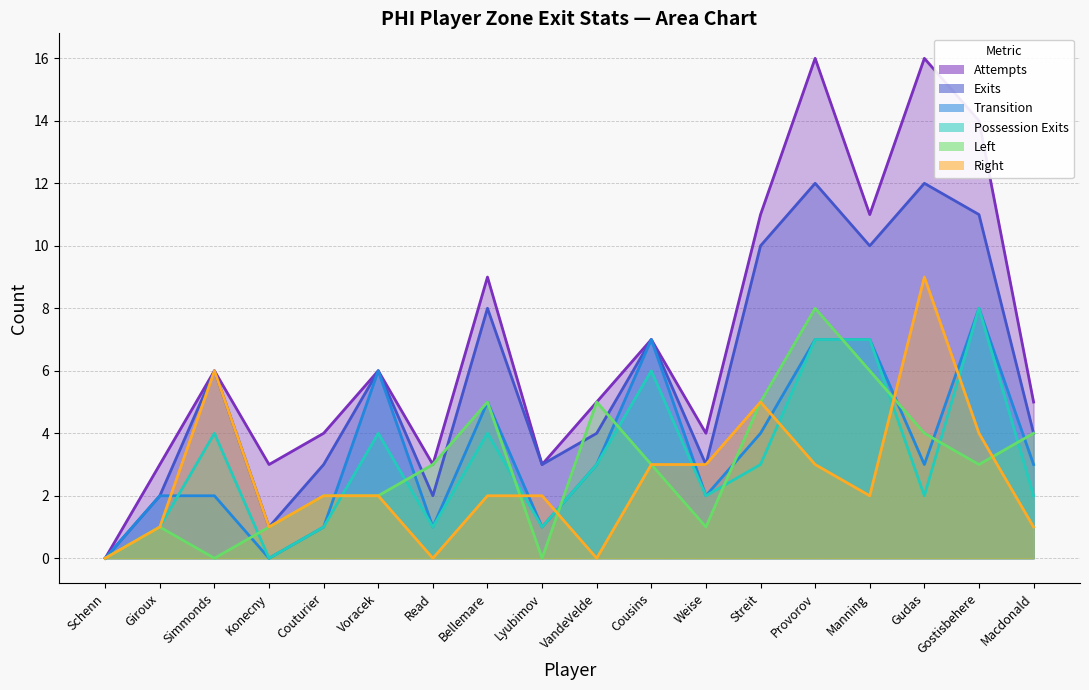

What is the highest value of the Left series?

8